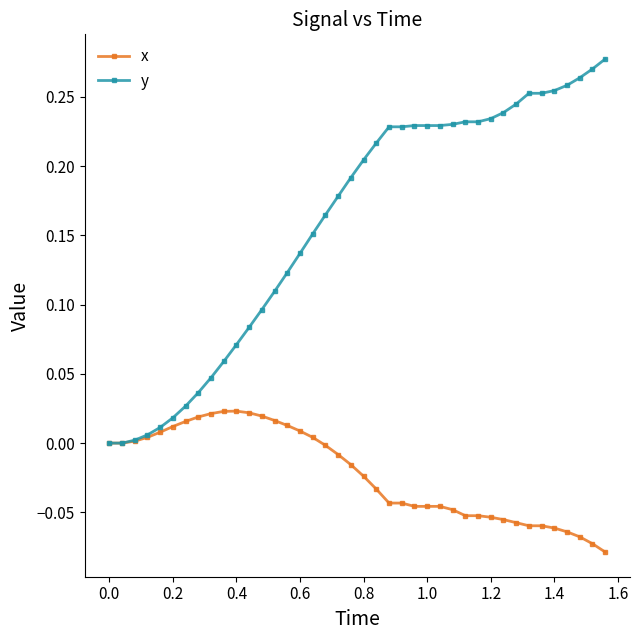

Rank the series by their average value, from highest to lowest.

y, x